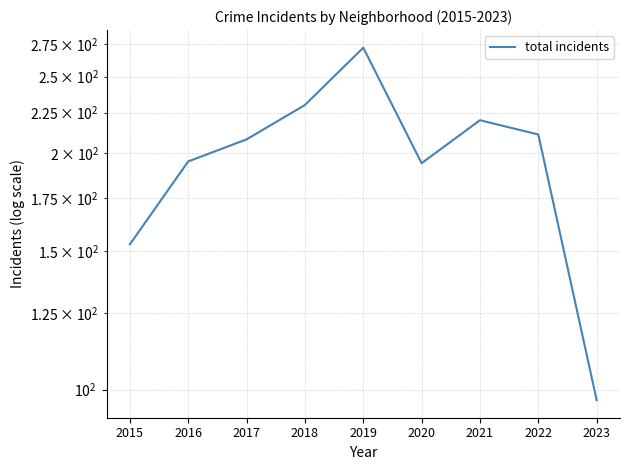

Where is the data nearest to the value 184?

2020